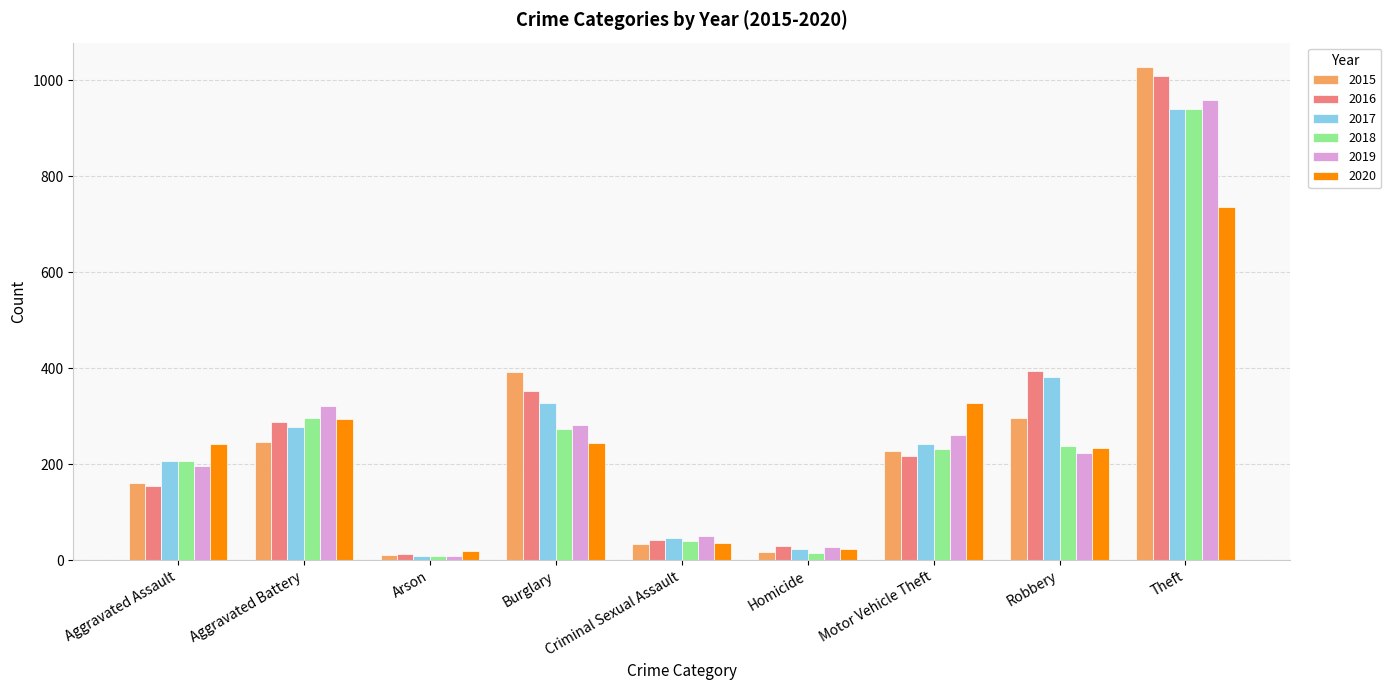

Which category has the highest value across all series?

Theft